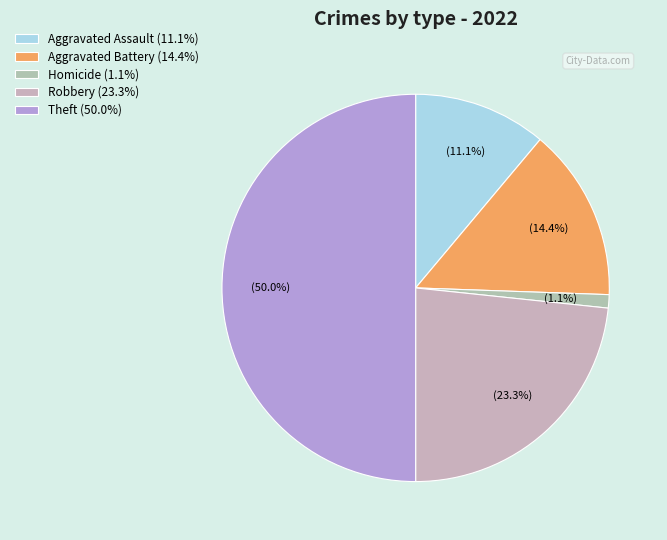

Count the number of slices in the pie.

5